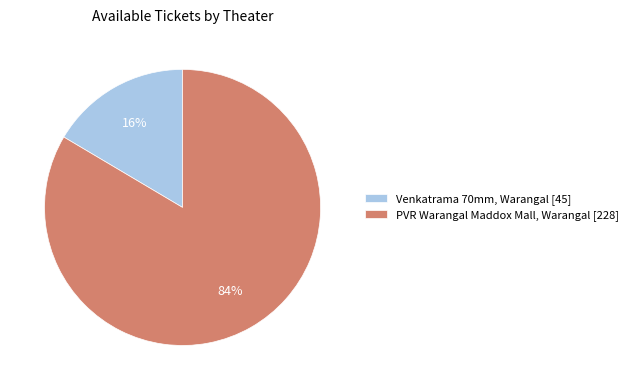

Which category has the biggest portion of the pie?

PVR Warangal Maddox Mall, Warangal